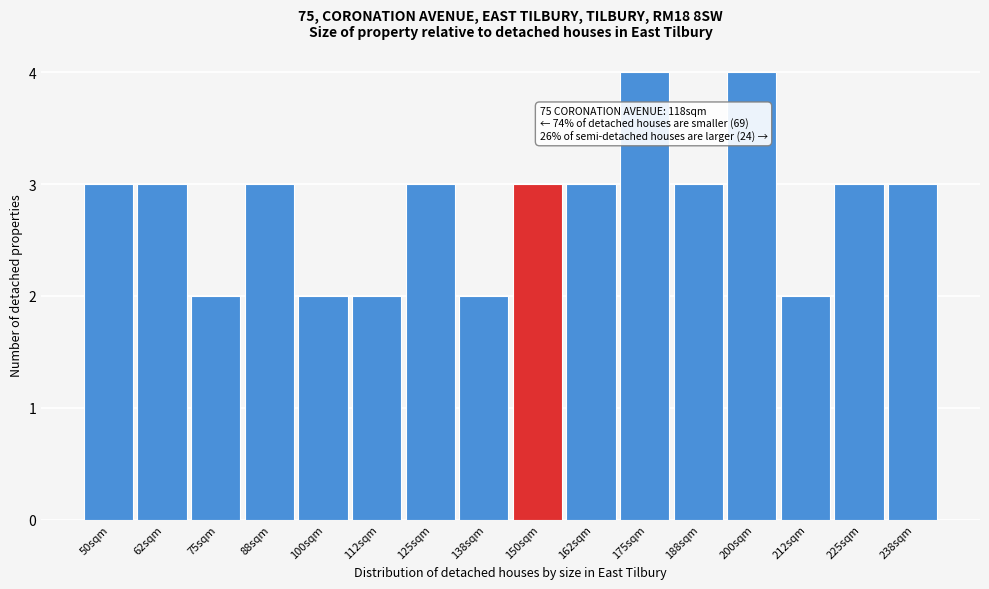

Reading left to right, list all the values displayed in this chart.

3	3	2	3	2	2	3	2	3	3	4	3	4	2	3	3